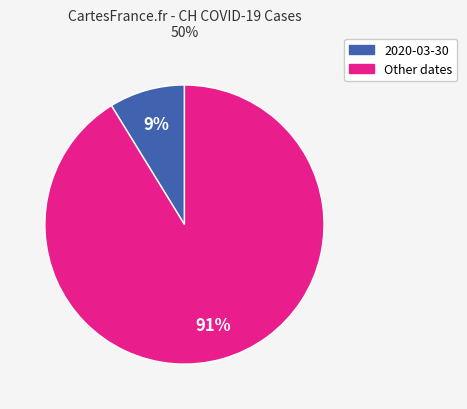

To the nearest percent, what is the difference between the largest and smallest slice percentages?

82%